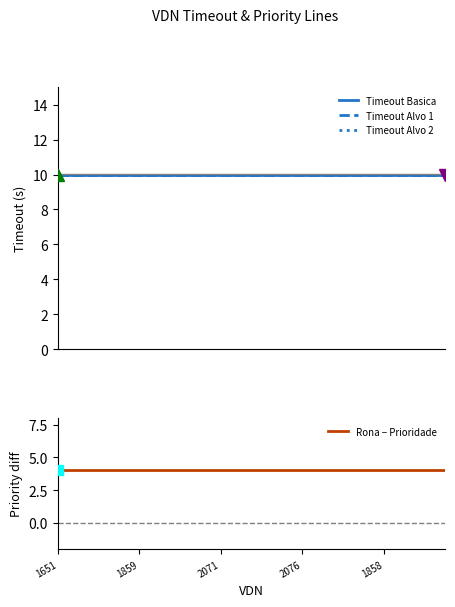

True or false: Timeout Alvo 2 and Timeout Alvo 1 intersect in this chart.

False